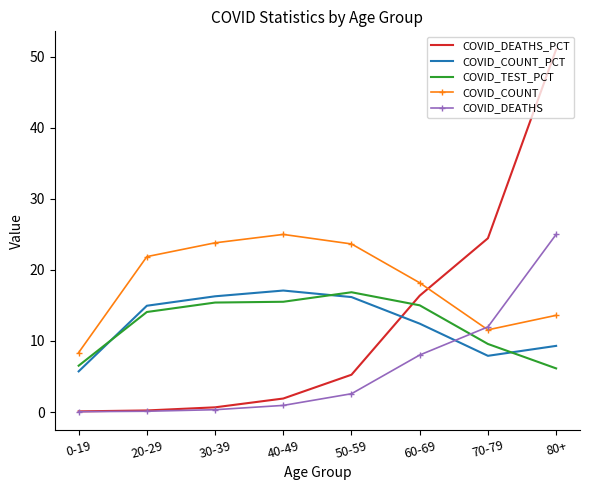

True or false: COVID_COUNT_PCT and COVID_COUNT intersect in this chart.

False